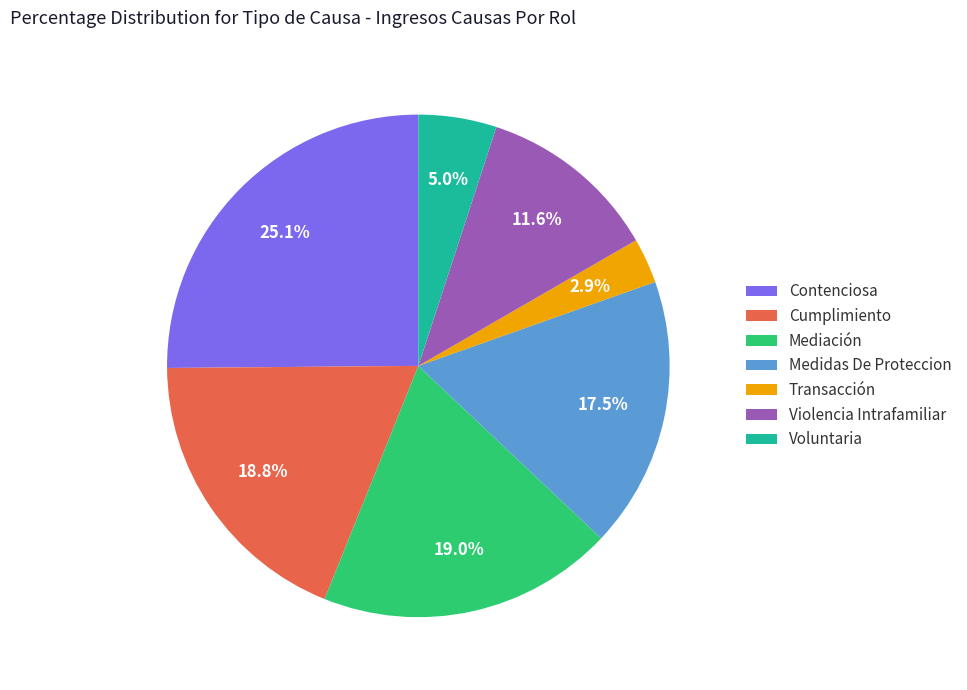

Does Contenciosa represent more than half of the total?

No